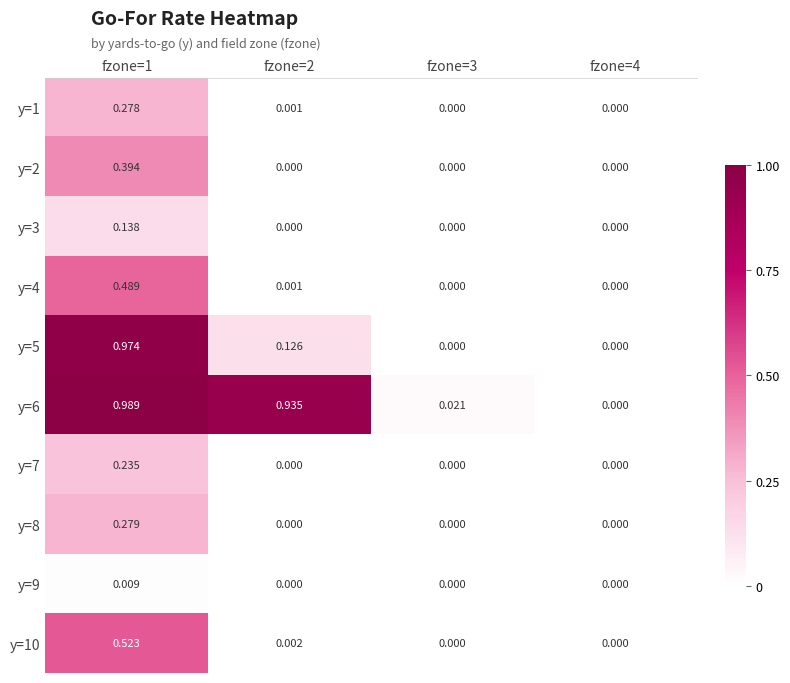

Is the value of y=7 at fzone=1 greater than the value of y=2 at fzone=4?

Yes